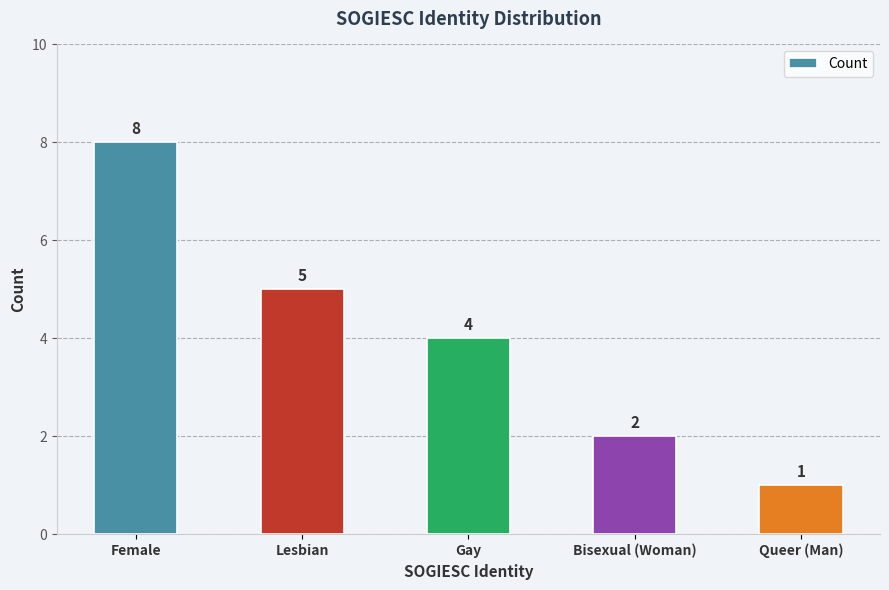

Are the bars grouped side by side (vs. stacked)?

No